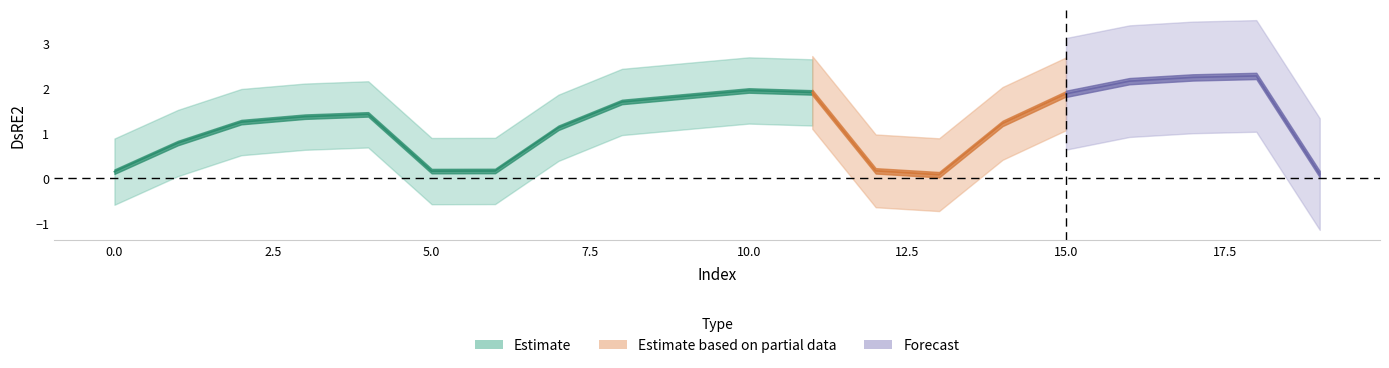

List the labels in order of value, smallest first.

13, 19, 0, 5, 6, 12, 1, 7, 14, 2, 3, 4, 8, 9, 15, 11, 10, 16, 17, 18